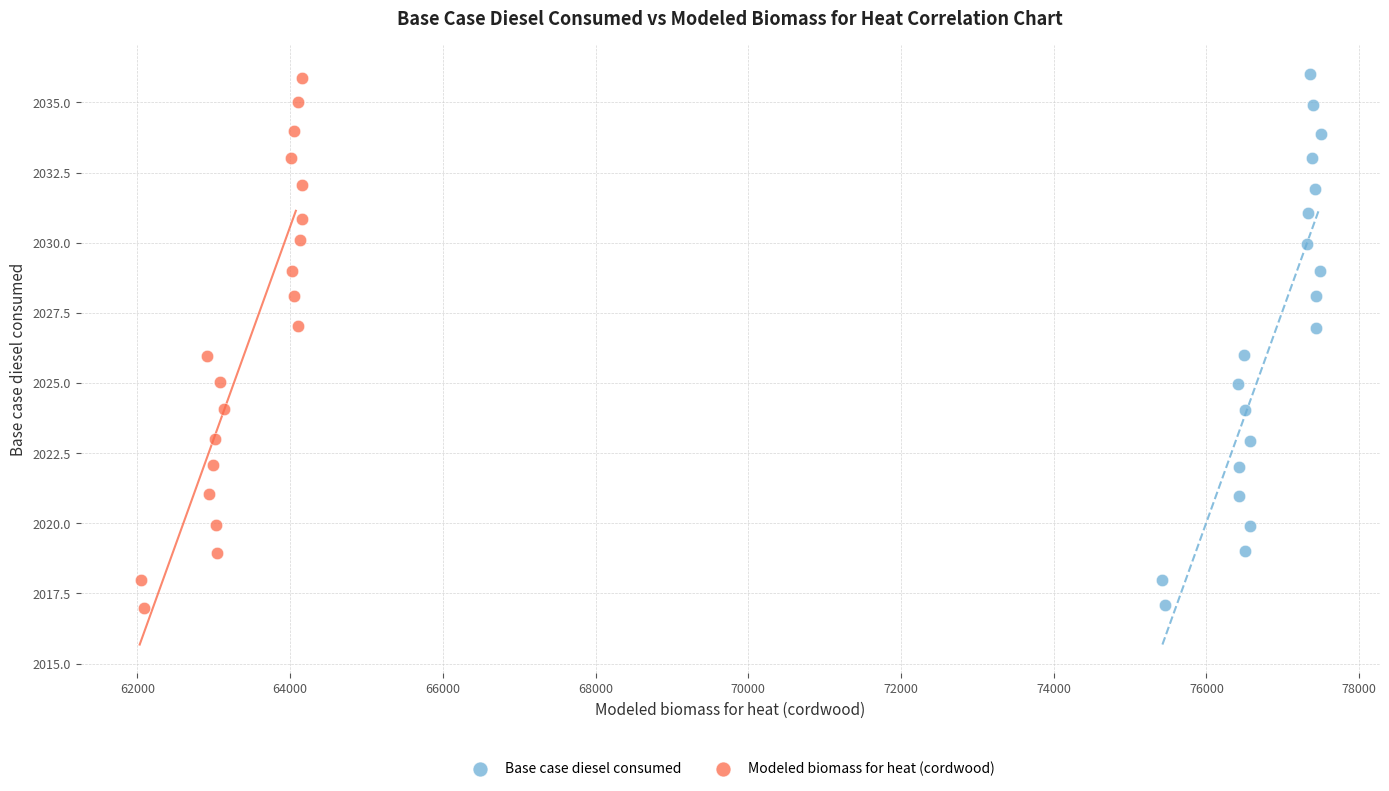

What are all the series names shown in the legend?

Base case diesel consumed, Modeled biomass for heat (cordwood)